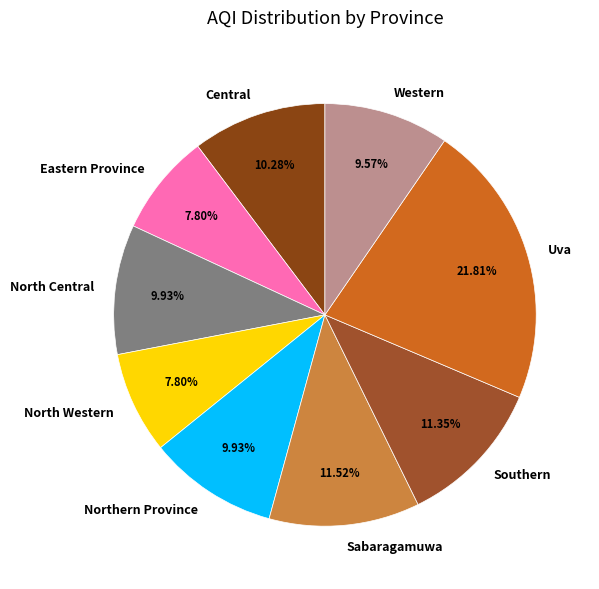

Which category has the biggest portion of the pie?

Uva